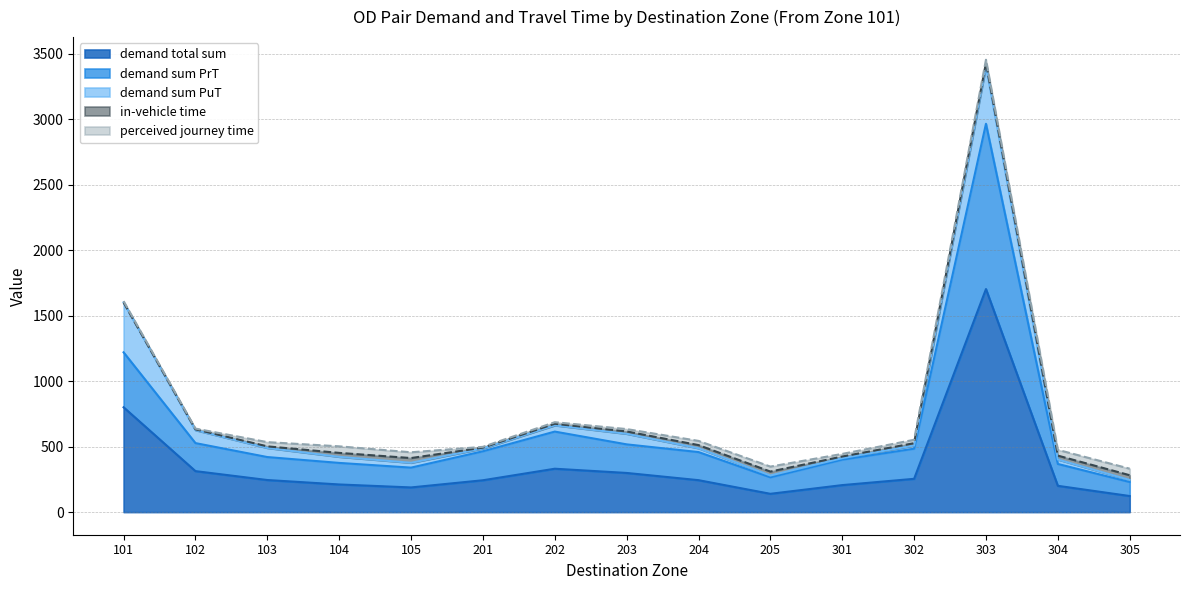

What is the average value of the demand sum PuT series?

90.1